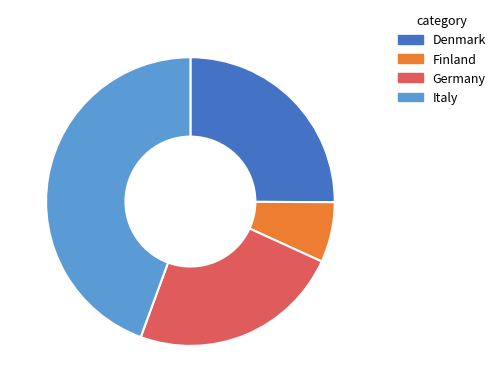

Count the number of slices in the pie.

4